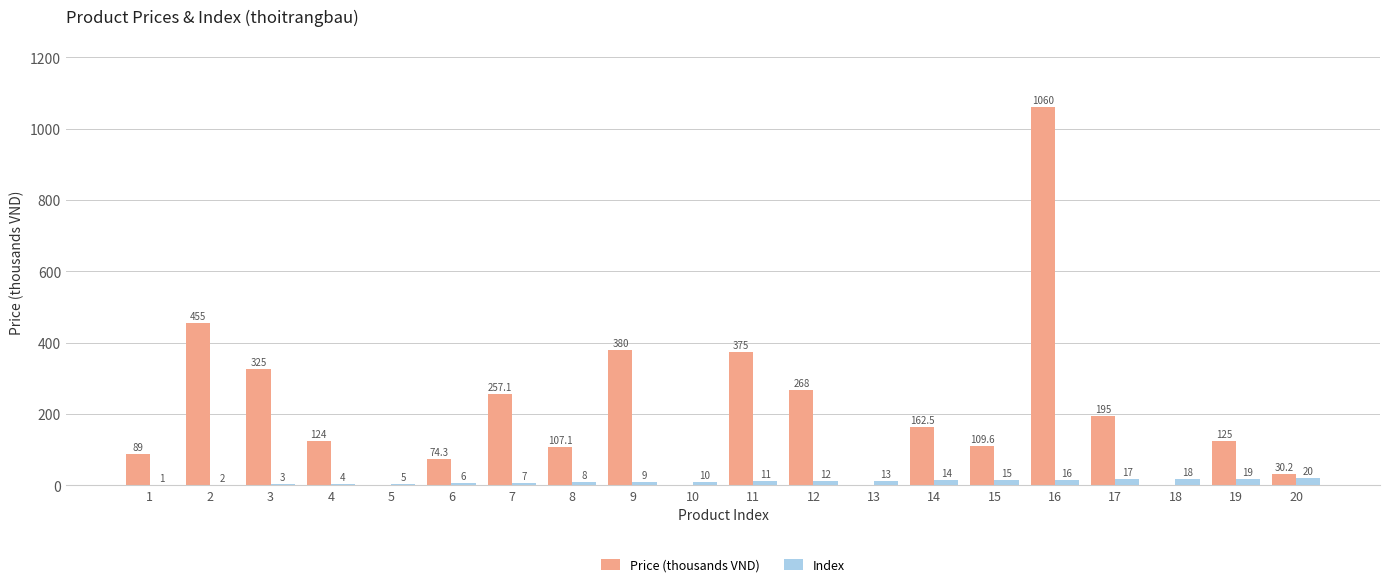

What value does the Price (thousands VND) series have at 15?

109.6